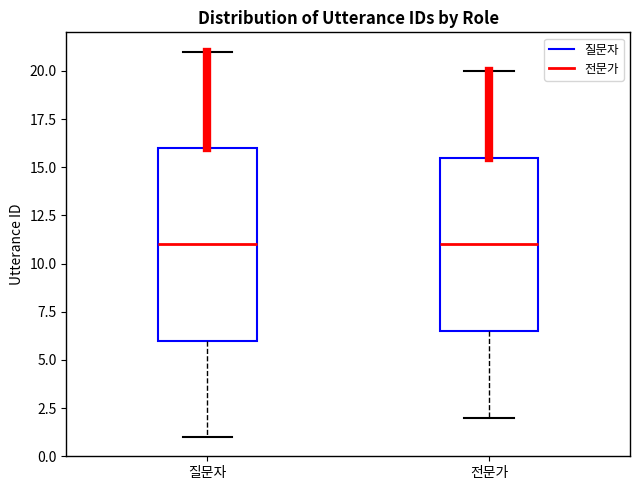

Which box is the tallest, from its lower edge to its upper edge?

질문자